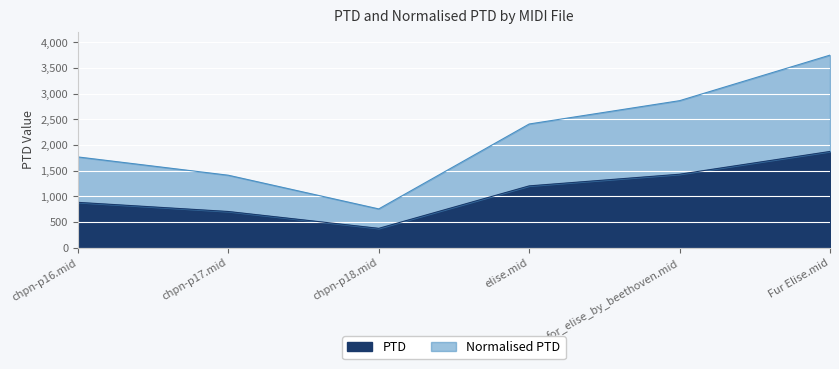

At which category is the sum across all series the highest?

Fur Elise.mid